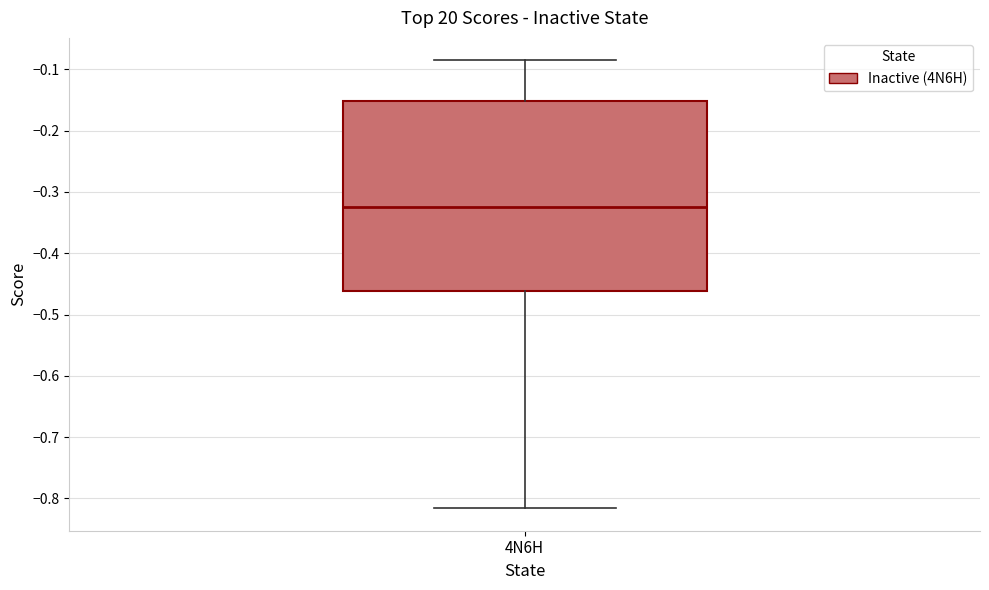

Where does the lower whisker of the box for 4N6H end on the y-axis? The values are not printed on the chart, so give them approximately, as read against the axis.

-0.82